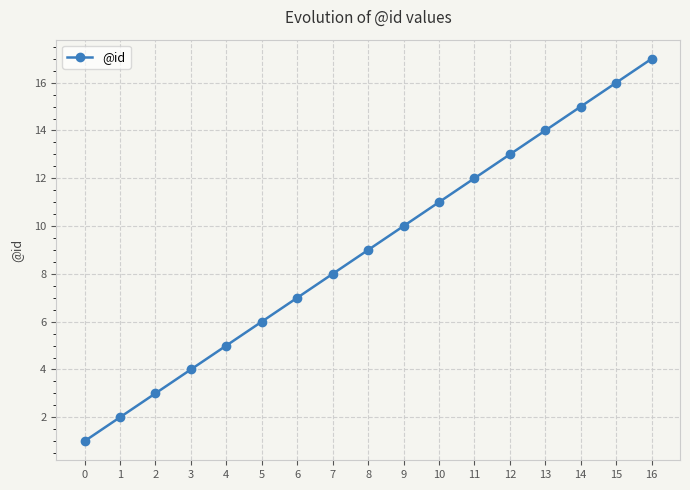

What is the value of the 11th point from the left?

11